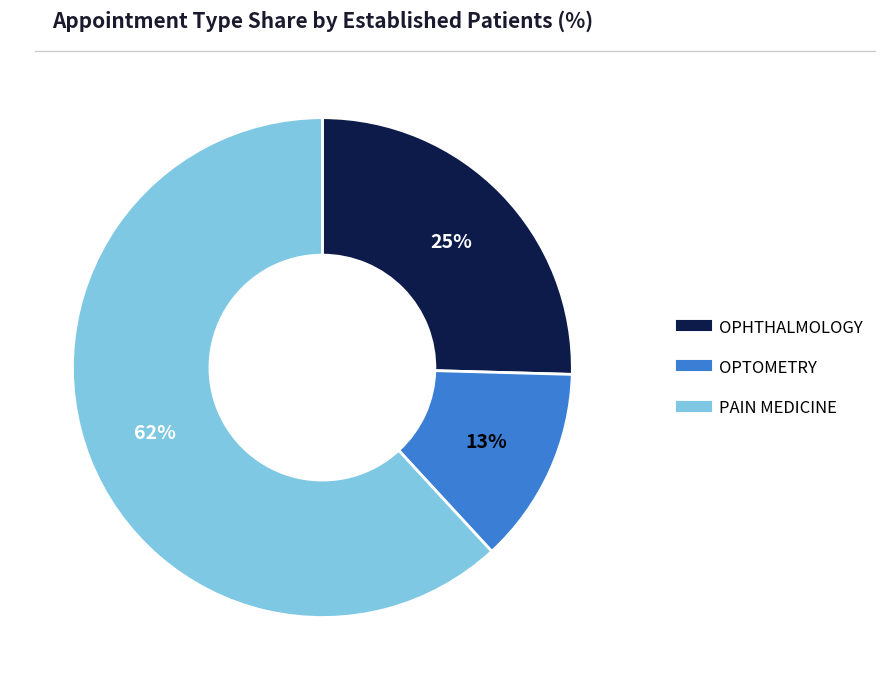

Which category has the biggest portion of the pie?

PAIN MEDICINE